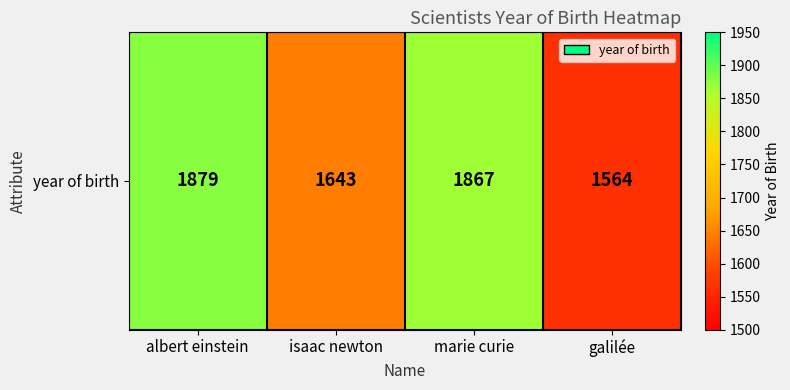

What is the average value?

1738